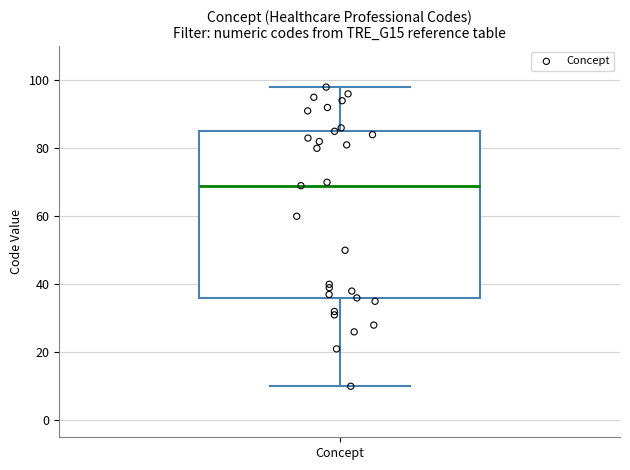

Read this box plot against the y-axis: the position of the median line, the range covered by the box, and the ends of both whiskers. The values are not printed on the chart, so give them approximately, as read against the axis.

median 70, box 36 to 86, whiskers 10 to 98